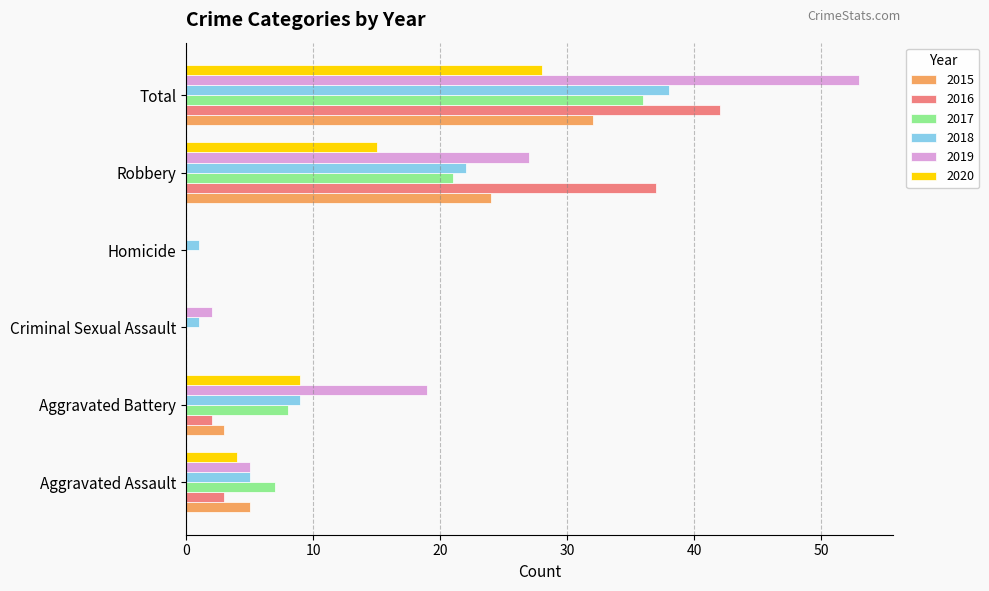

What is the greatest value displayed?

53